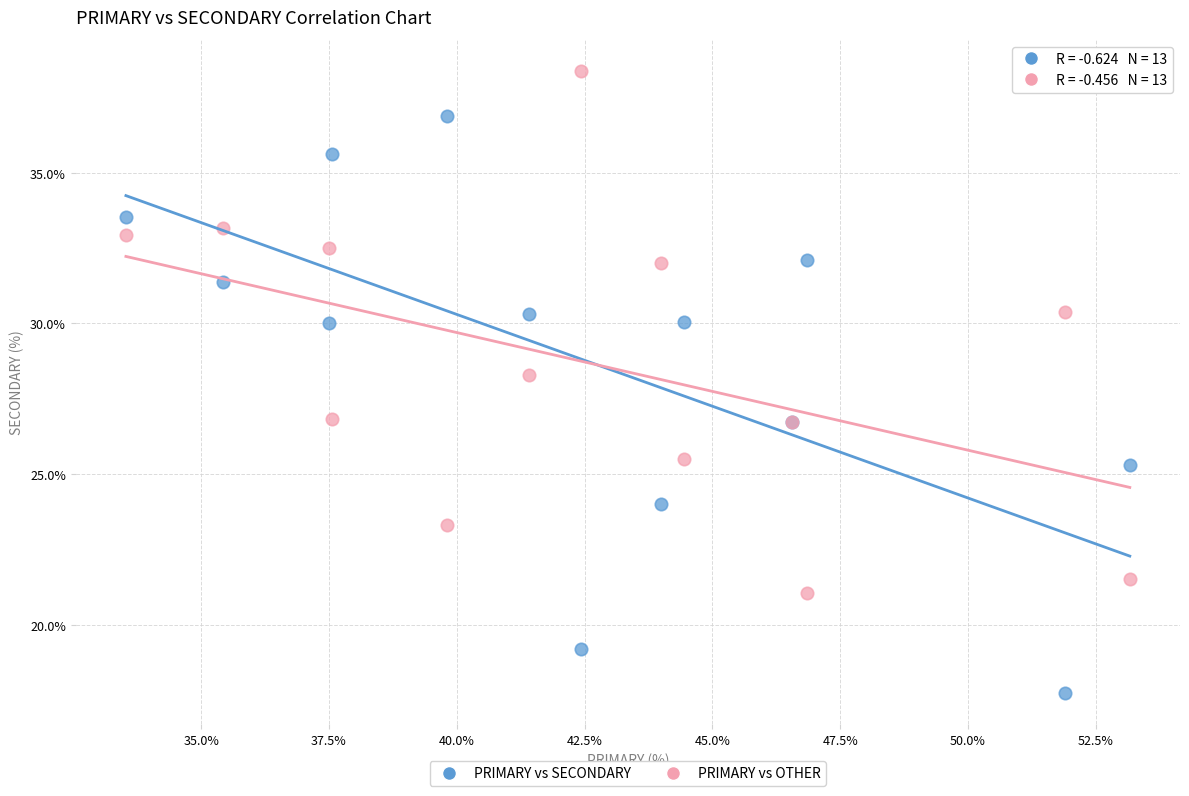

In the PRIMARY vs OTHER series, what Y value is closest to 29?

28.3